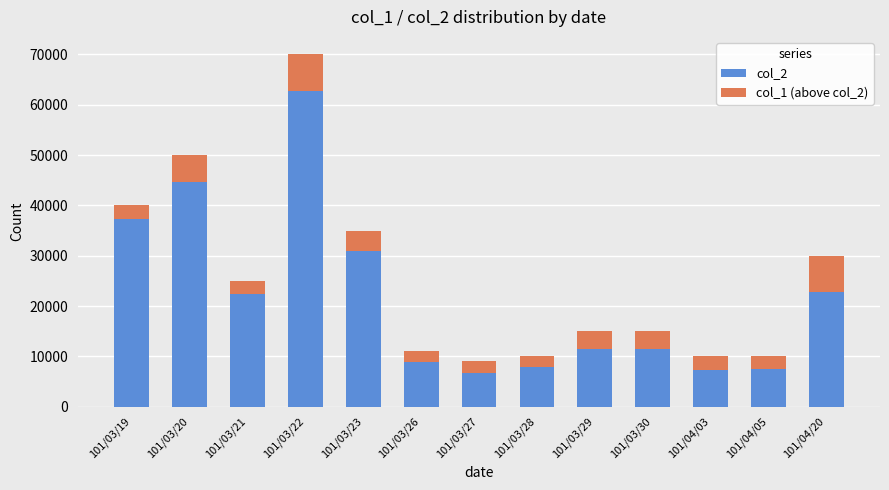

What is the difference between the maximum and minimum values in the col_2 series?

55900